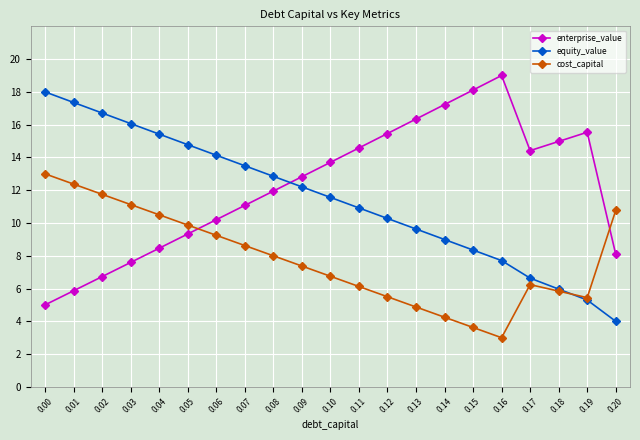

What are all the series names shown in the legend?

enterprise_value, equity_value, cost_capital